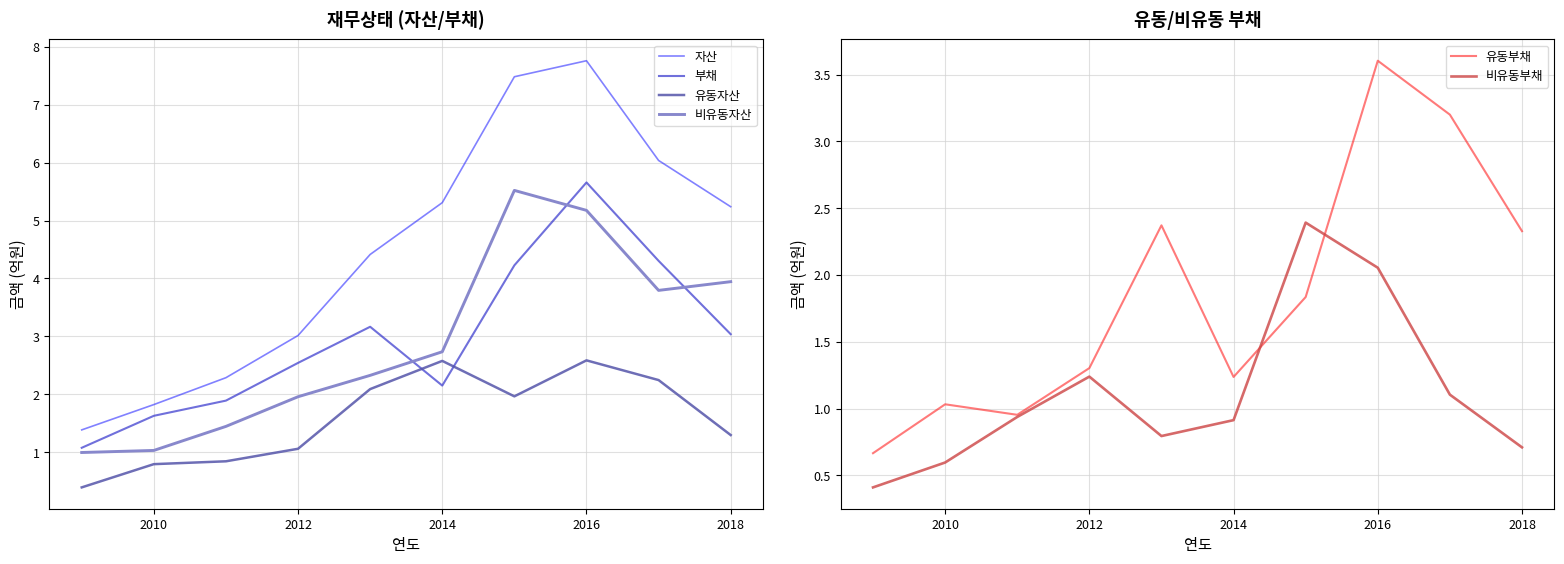

How many values in the 유동부채 series are below 1?

2